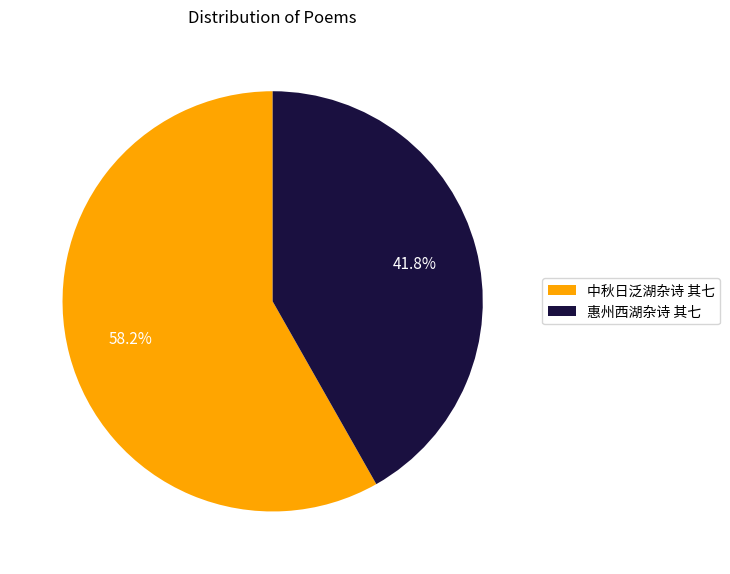

Rank the categories by value from highest to lowest.

中秋日泛湖杂诗 其七, 惠州西湖杂诗 其七